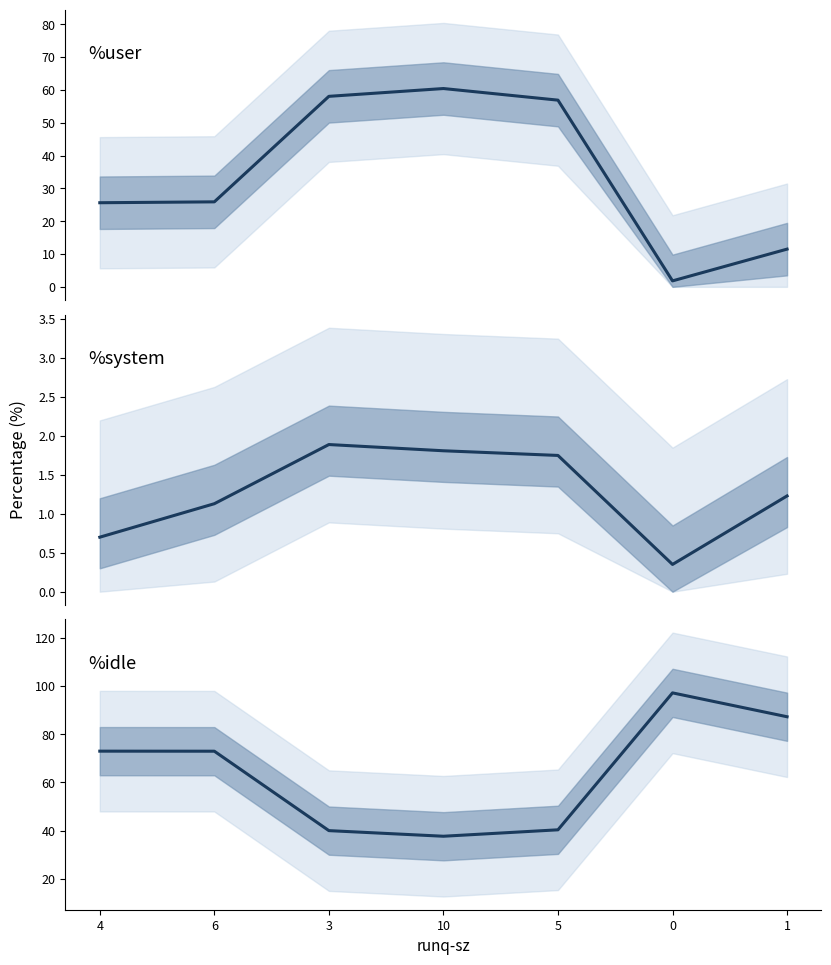

Reading left to right, list all the values displayed in this chart.

%user: 25.6	25.9	58.1	60.5	56.9	1.8	11.5
%system: 0.7	1.1	1.9	1.8	1.8	0.3	1.2
%idle: 73.0	73.0	40.0	37.7	40.4	97.2	87.2